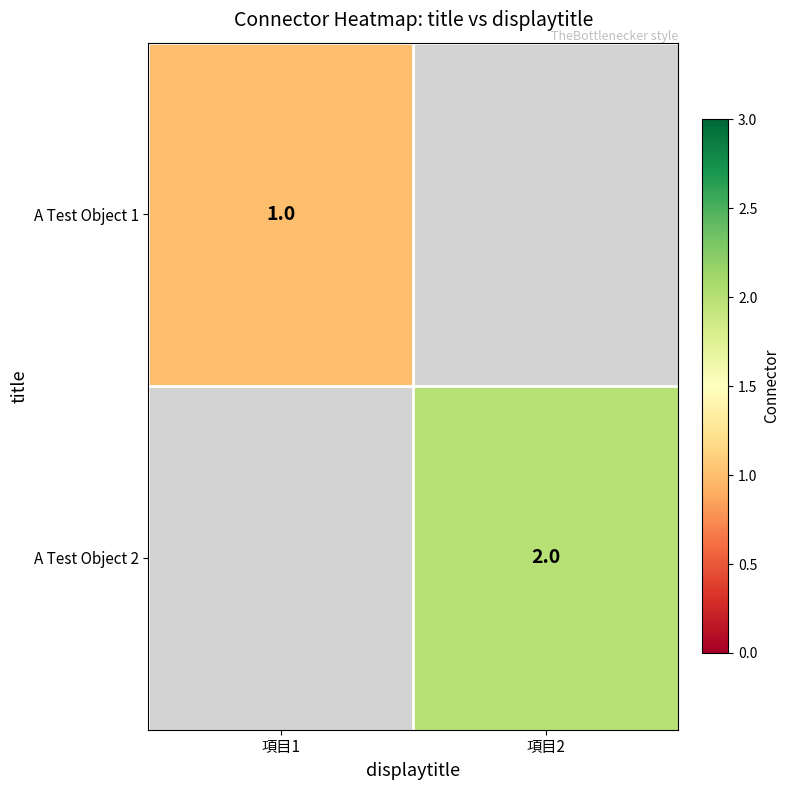

Which has a higher value, 項目1 or 項目2?

項目2